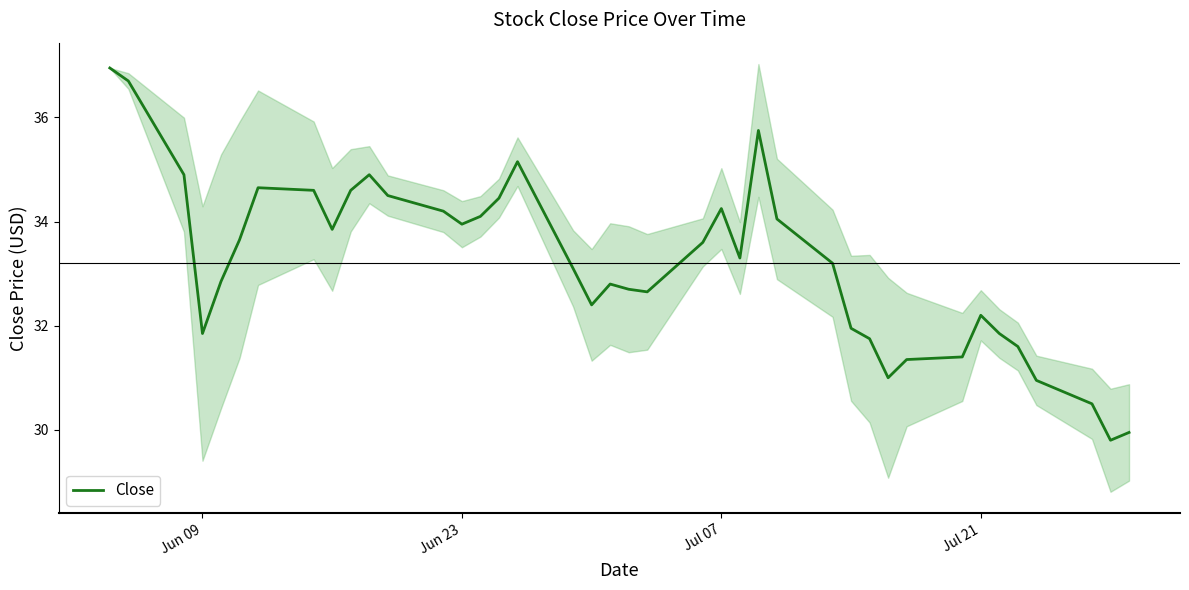

What is the lowest value of the Close series?

29.8